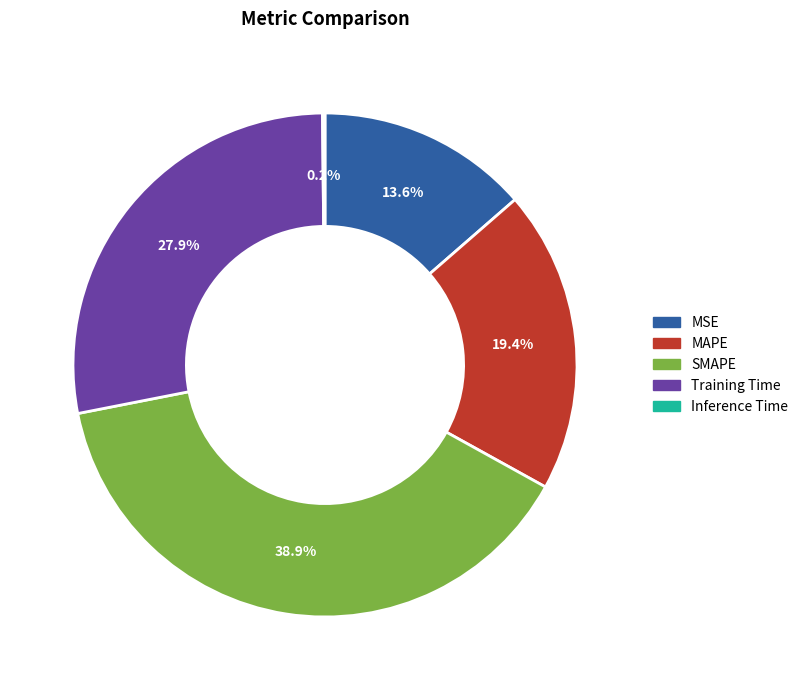

To the nearest percent, what is the average slice percentage?

20%